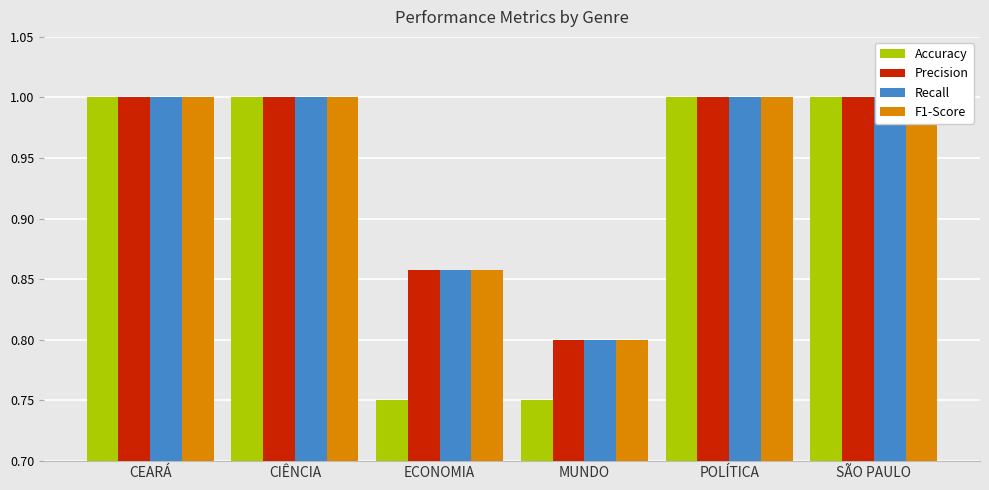

Reading left to right, extract all data points from this chart.

Accuracy: CEARÁ=1.0	CIÊNCIA=1.0	ECONOMIA=0.8	MUNDO=0.8	POLÍTICA=1.0	SÃO PAULO=1.0
Precision: CEARÁ=1.0	CIÊNCIA=1.0	ECONOMIA=0.9	MUNDO=0.8	POLÍTICA=1.0	SÃO PAULO=1.0
Recall: CEARÁ=1.0	CIÊNCIA=1.0	ECONOMIA=0.9	MUNDO=0.8	POLÍTICA=1.0	SÃO PAULO=1.0
F1-Score: CEARÁ=1.0	CIÊNCIA=1.0	ECONOMIA=0.9	MUNDO=0.8	POLÍTICA=1.0	SÃO PAULO=1.0